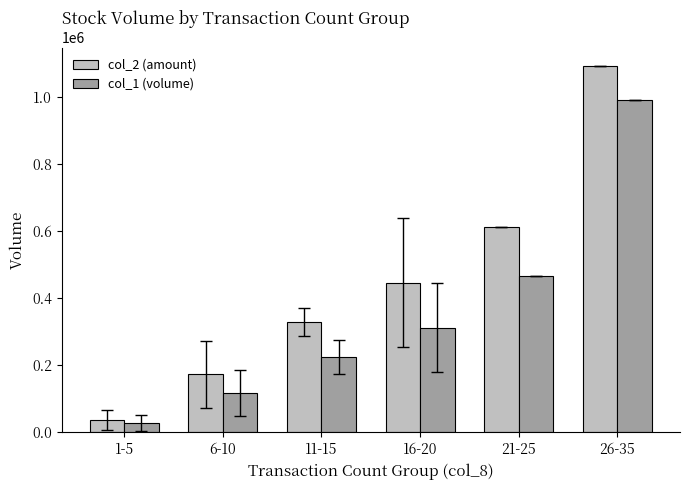

How many series are shown in this chart?

2